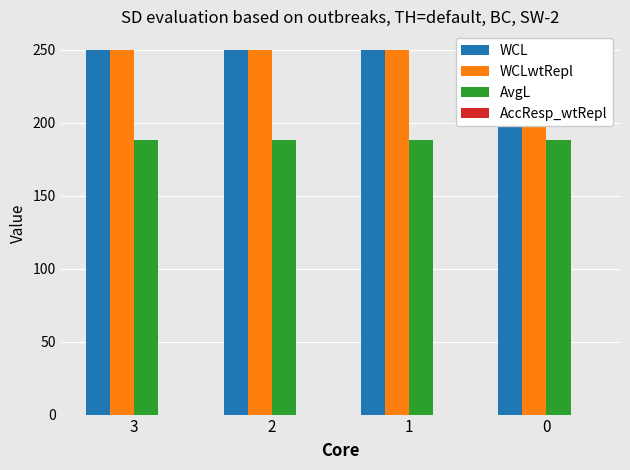

Rank the categories by WCLwtRepl value from lowest to highest.

3, 2, 1, 0